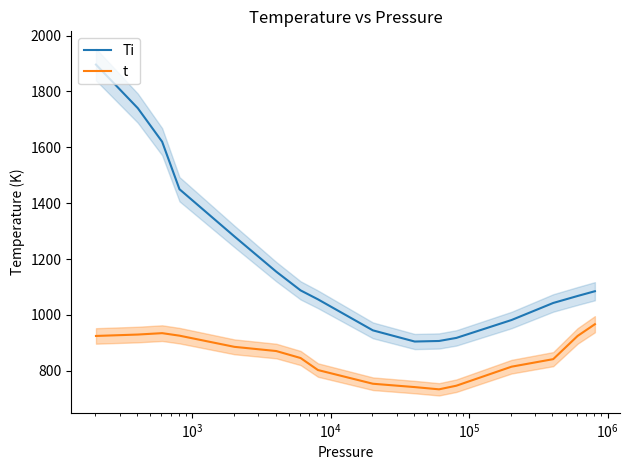

True or false: t and Ti cross at least once.

False